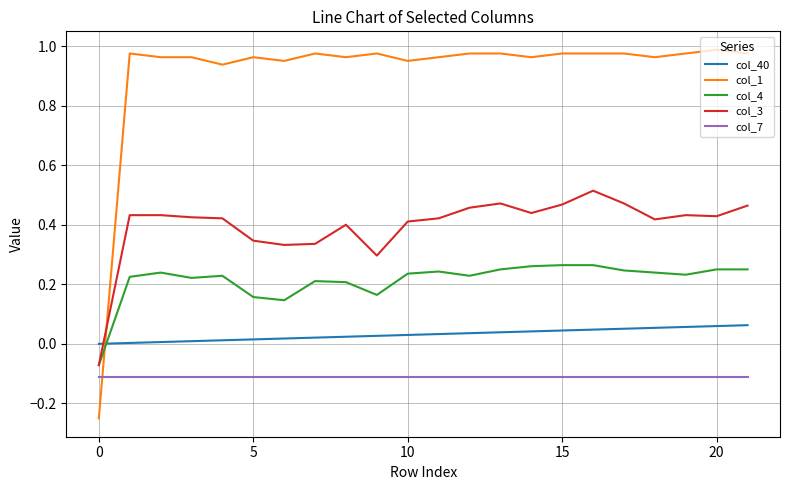

Which series ends up on top after the final intersection of col_4 and col_40?

col_4